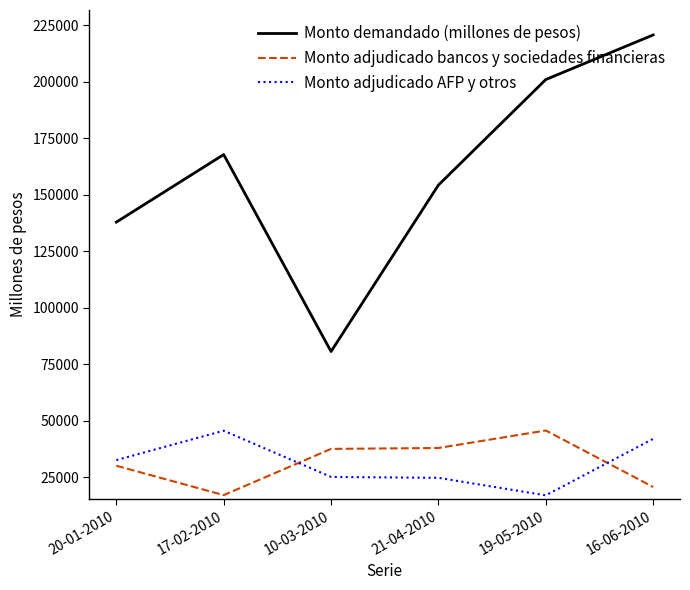

Is this an area chart (filled region under the line)?

No